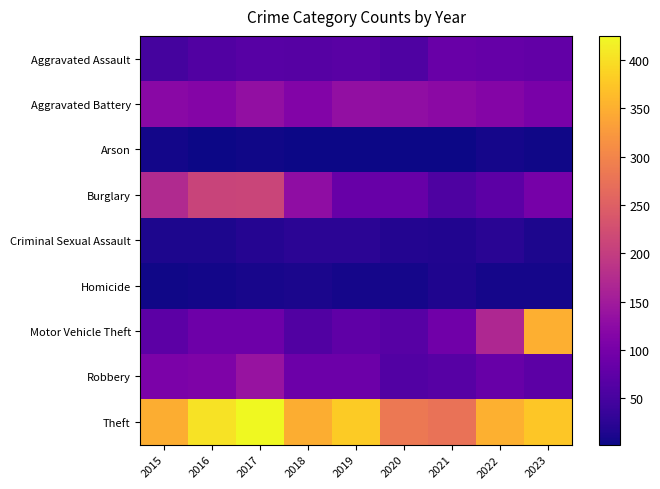

Reading right to left, transcribe all the data shown in this chart.

Aggravated Assault: 2023=79	2022=82	2021=86	2020=59	2019=69	2018=65	2017=68	2016=60	2015=49
Aggravated Battery: 2023=103	2022=115	2021=123	2020=130	2019=131	2018=114	2017=131	2016=116	2015=122
Arson: 2023=4	2022=8	2021=2	2020=3	2019=3	2018=3	2017=4	2016=2	2015=6
Burglary: 2023=101	2022=72	2021=58	2020=83	2019=84	2018=128	2017=211	2016=210	2015=172
Criminal Sexual Assault: 2023=12	2022=23	2021=16	2020=17	2019=24	2018=24	2017=19	2016=12	2015=12
Homicide: 2023=7	2022=8	2021=14	2020=7	2019=7	2018=11	2017=10	2016=6	2015=5
Motor Vehicle Theft: 2023=350	2022=168	2021=94	2020=68	2019=76	2018=60	2017=91	2016=91	2015=72
Robbery: 2023=73	2022=83	2021=67	2020=63	2019=89	2018=89	2017=138	2016=108	2015=106
Theft: 2023=375	2022=351	2021=275	2020=283	2019=379	2018=348	2017=425	2016=402	2015=348